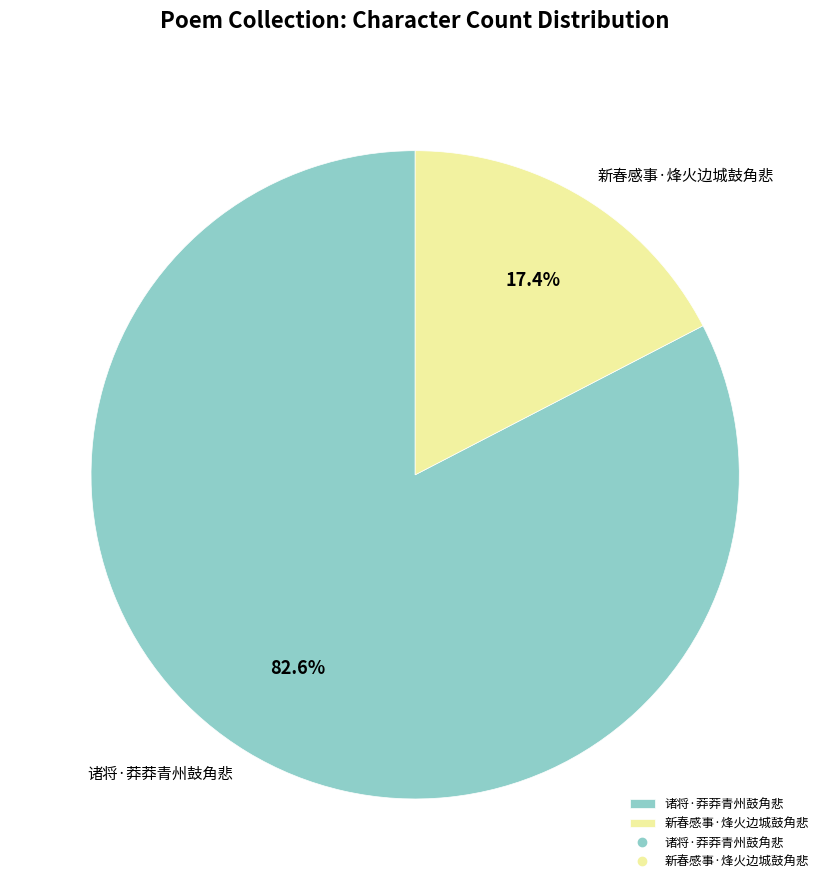

Do 诸将·莽莽青州鼓角悲 and 新春感事·烽火边城鼓角悲 together represent more than half of the pie?

Yes